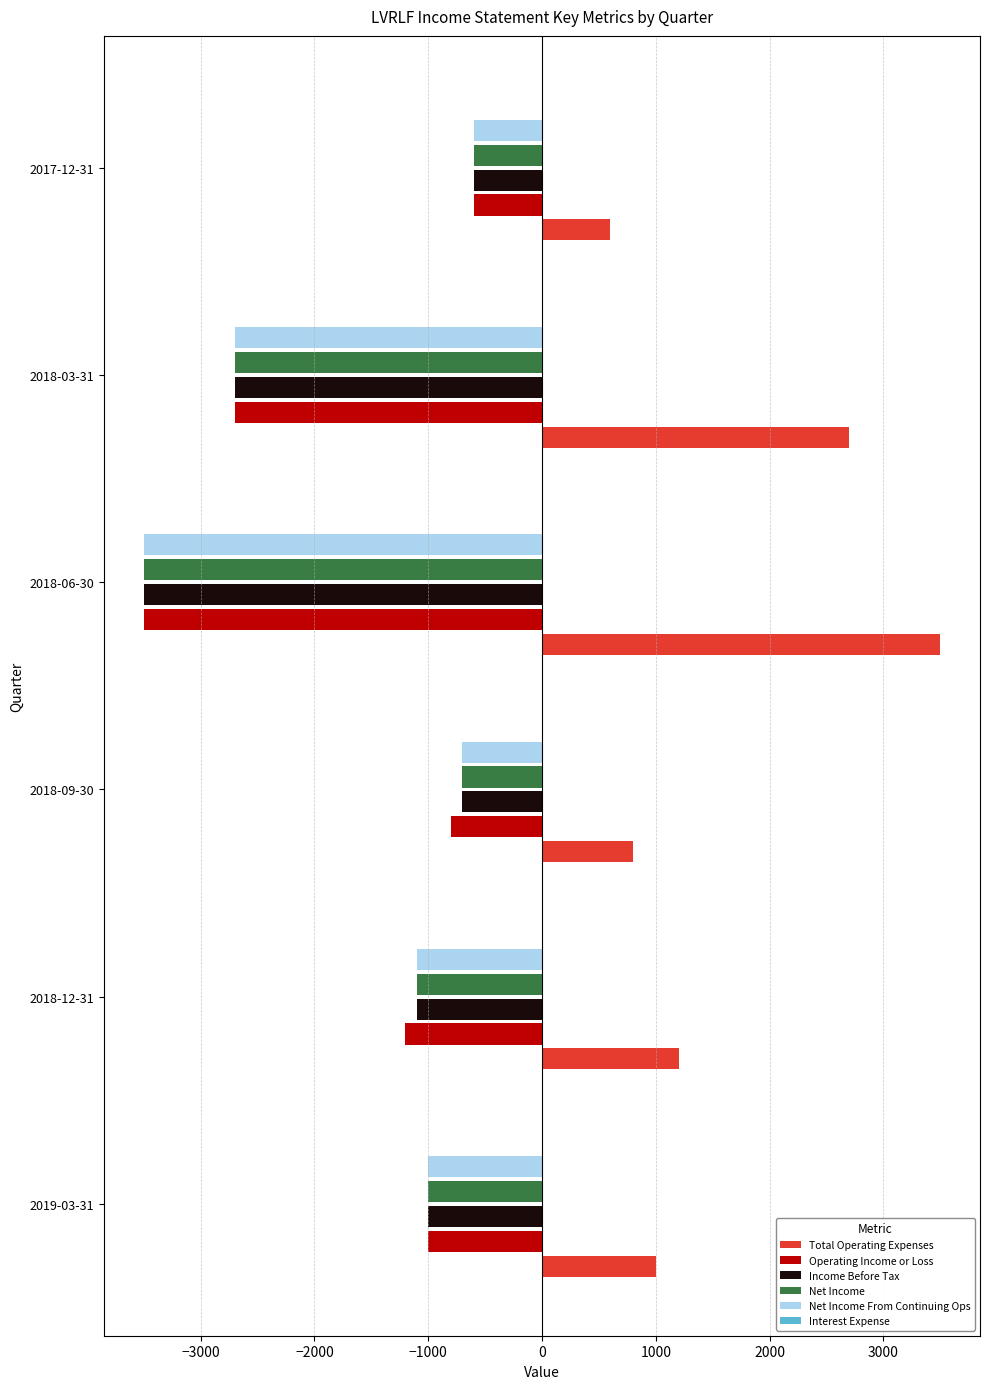

Where is Operating Income or Loss nearest to the value -2050?

2018-03-31